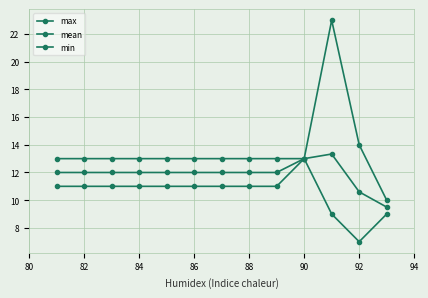

True or false: mean has more than 1 points higher than both neighbors.

False